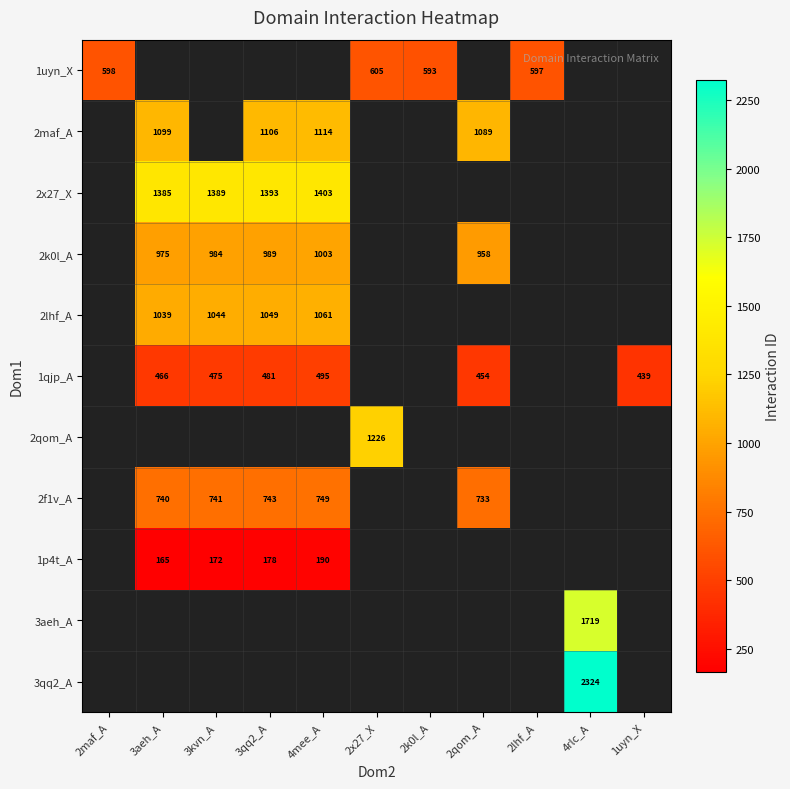

How many categories are shown in the chart?

11